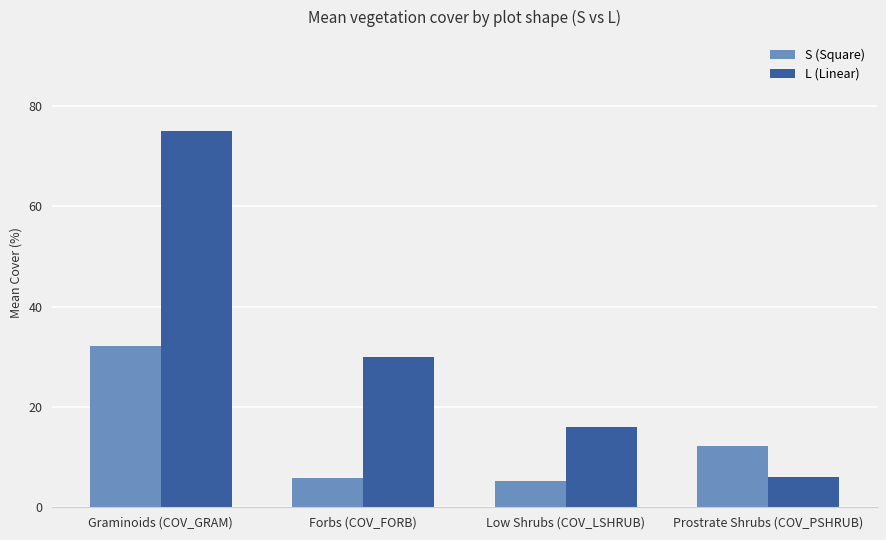

What position from the right is Low Shrubs (COV_LSHRUB)?

2